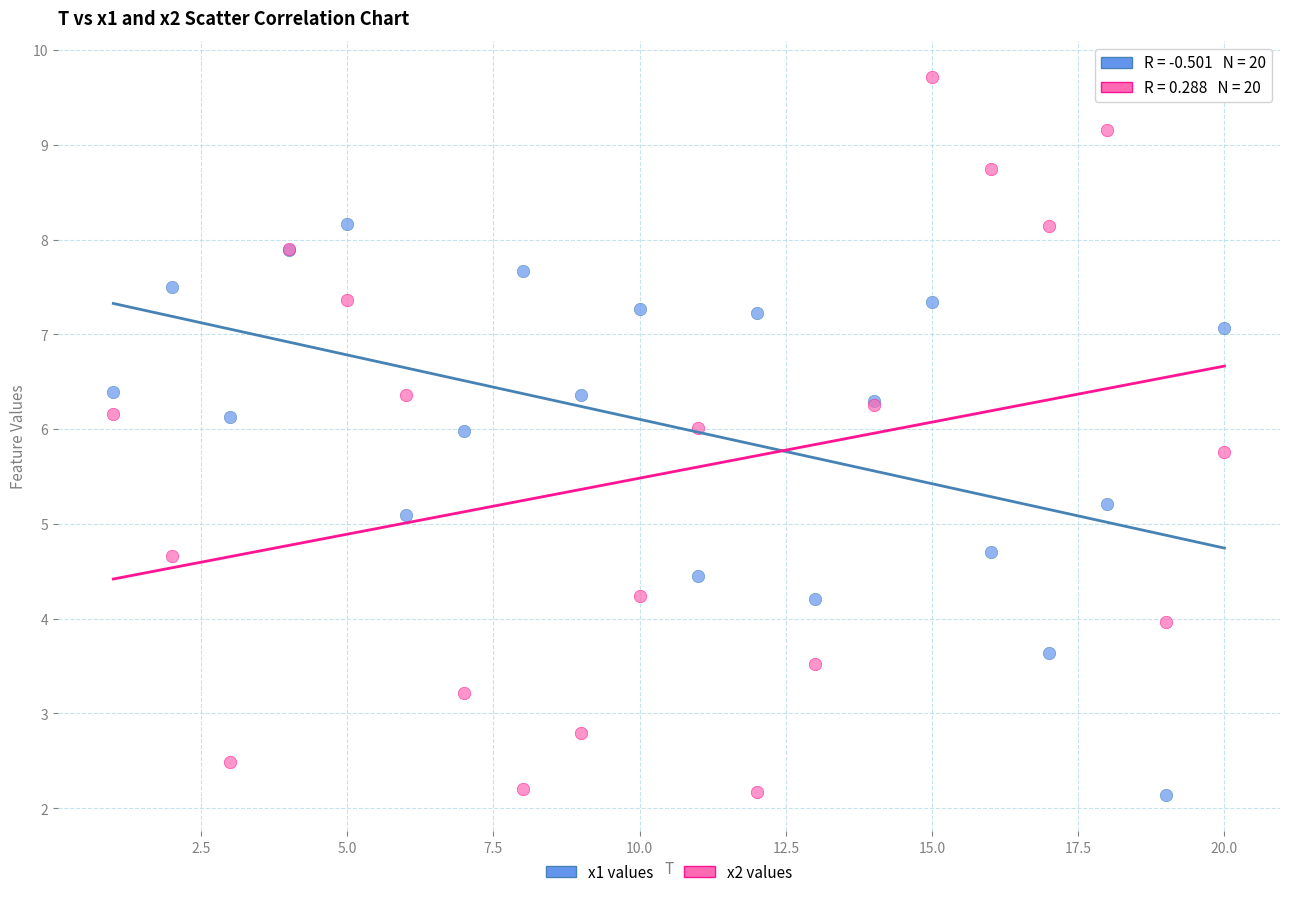

Which series contains the highest Y value?

x2 values